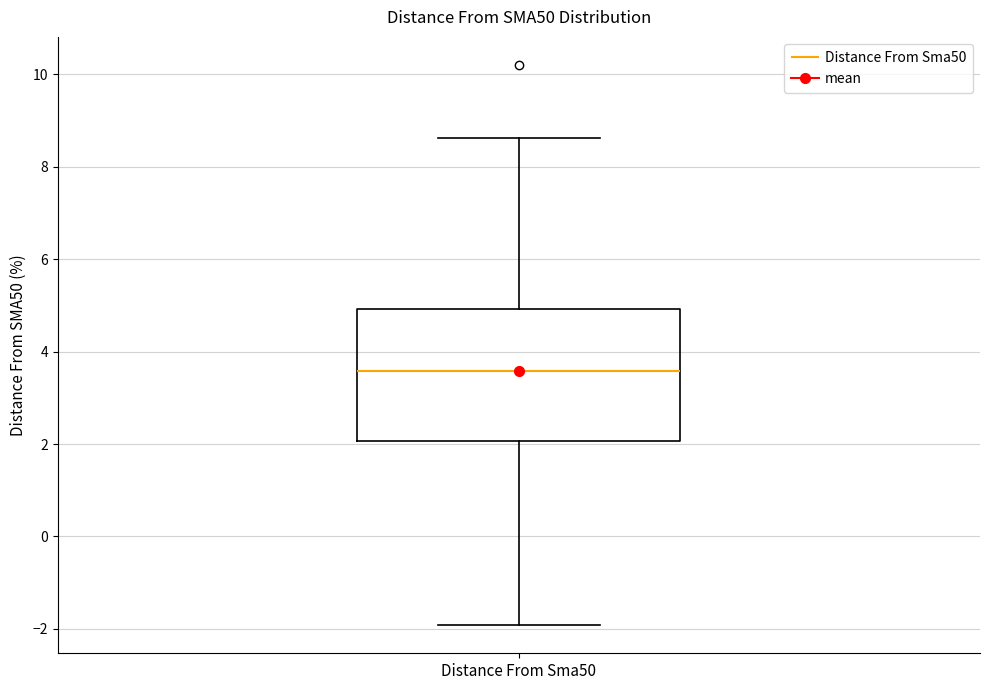

Transcribe this box plot: give where the median line is, the range the box spans, and where the two whiskers end, as read against the y-axis. The values are not printed on the chart, so give them approximately, as read against the axis.

median 3.6, box 2.0 to 5.0, whiskers -2.0 to 8.6